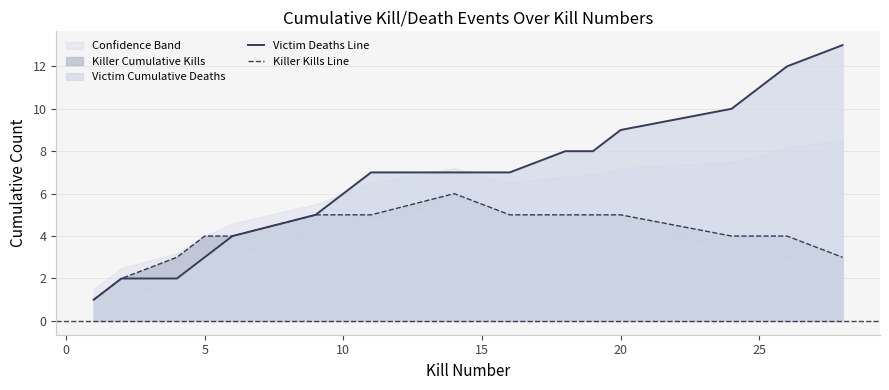

True or false: Victim Deaths Line and Killer Kills Line cross at least once.

False